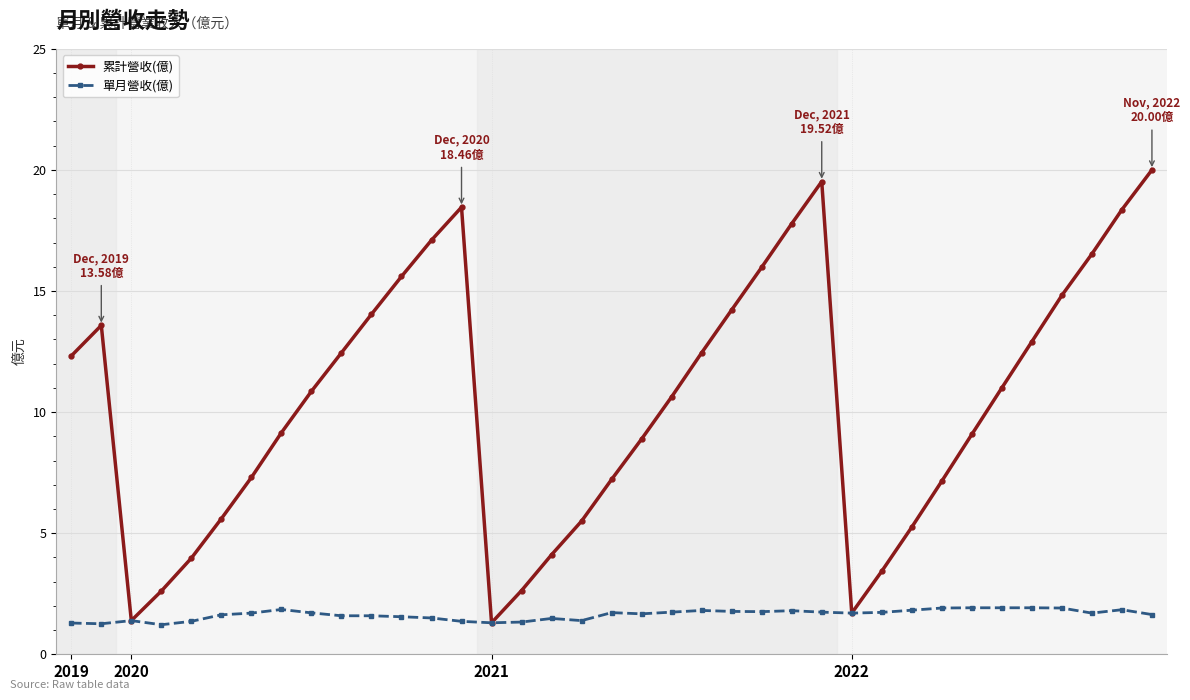

List the series in order of their peak value, lowest first.

單月營收(億), 累計營收(億)